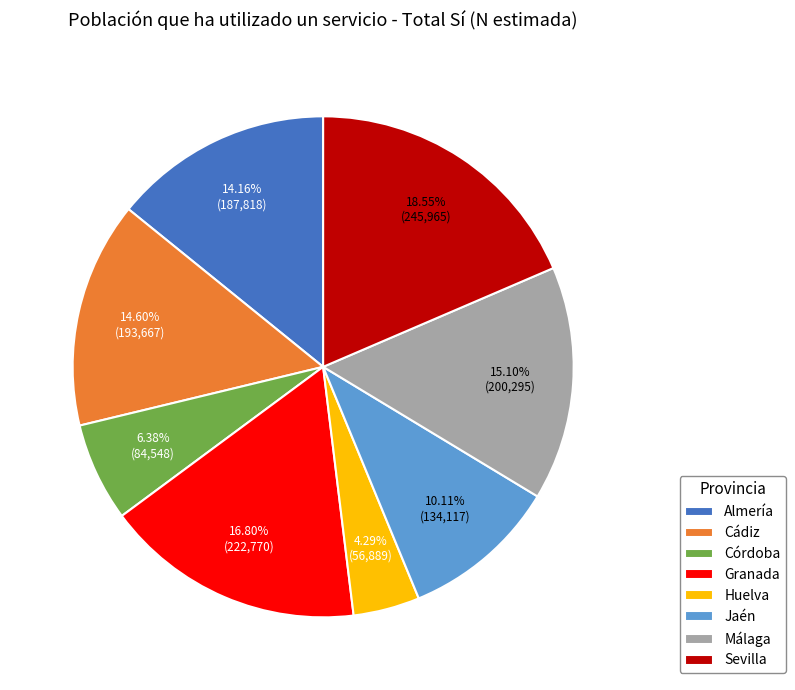

How many segments does this pie chart have?

8